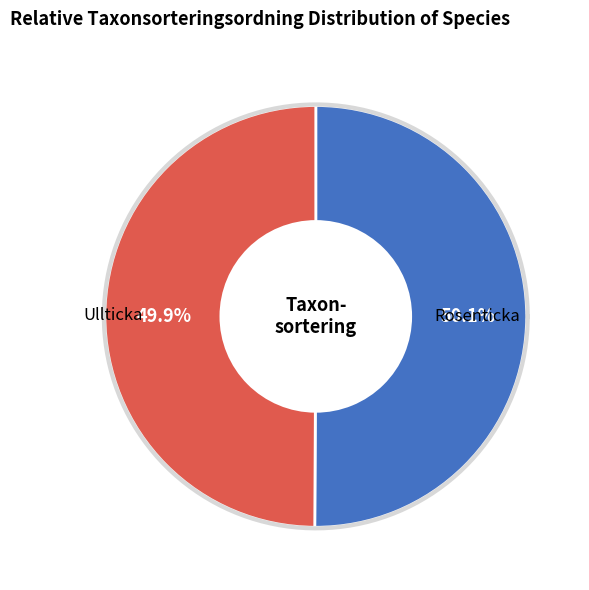

What percentage is NOT represented by 192620?

49.9%